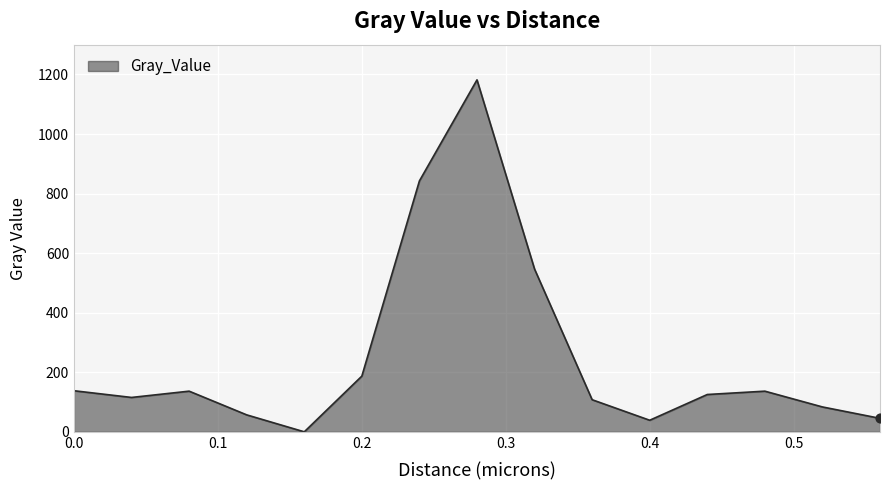

What is the greatest value displayed?

1182.0